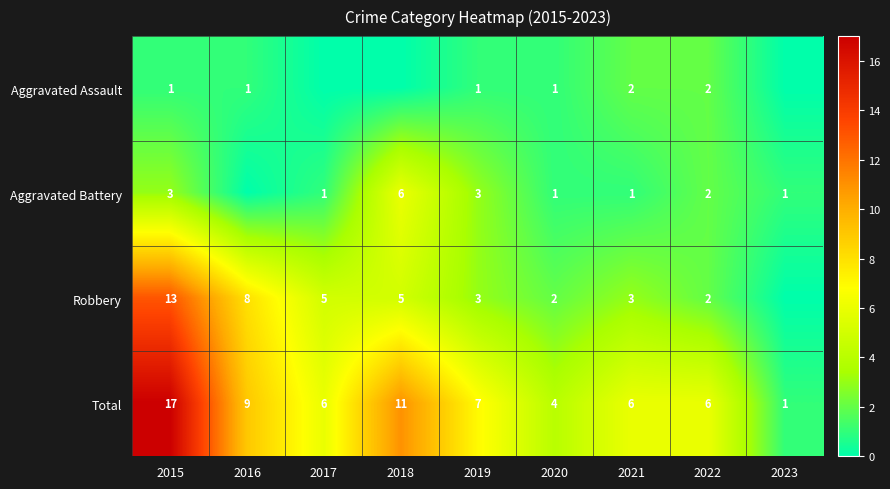

At which category is the sum across all series the highest?

2015